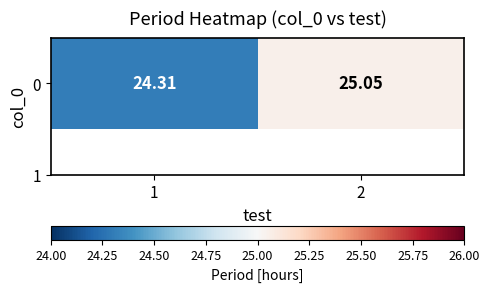

Read the value at 1.

24.3